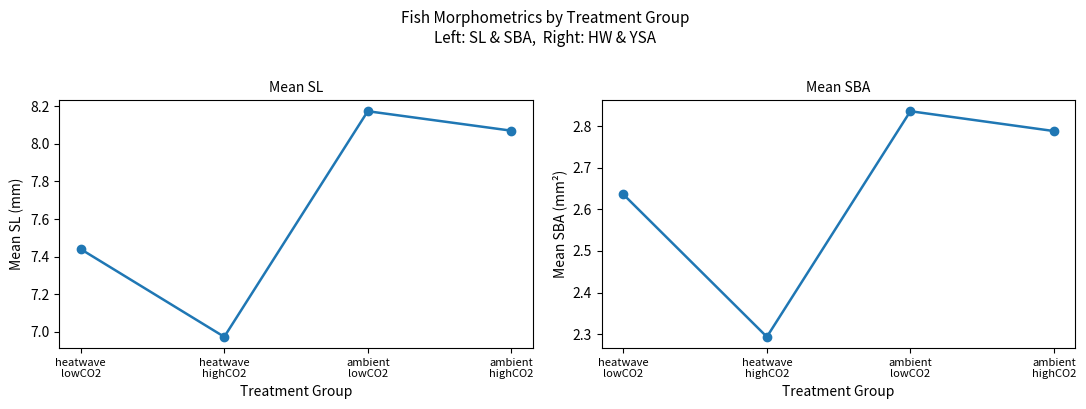

Where is the first local maximum for SBA?

ambient
lowCO2